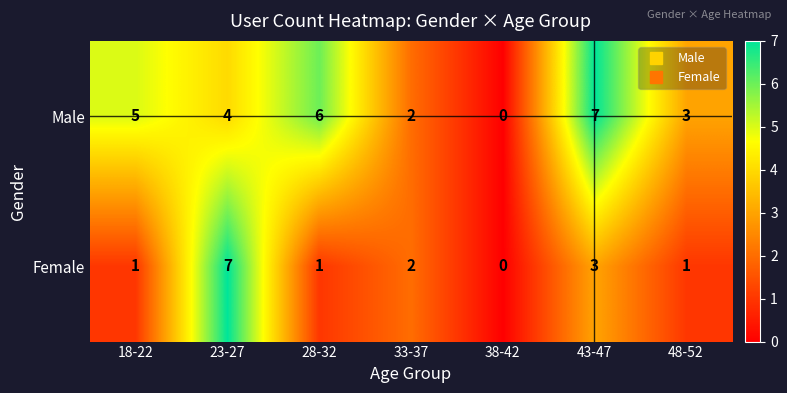

Reading left to right, transcribe all the data shown in this chart.

Male: 18-22=5	23-27=4	28-32=6	33-37=2	38-42=0	43-47=7	48-52=3
Female: 18-22=1	23-27=7	28-32=1	33-37=2	38-42=0	43-47=3	48-52=1